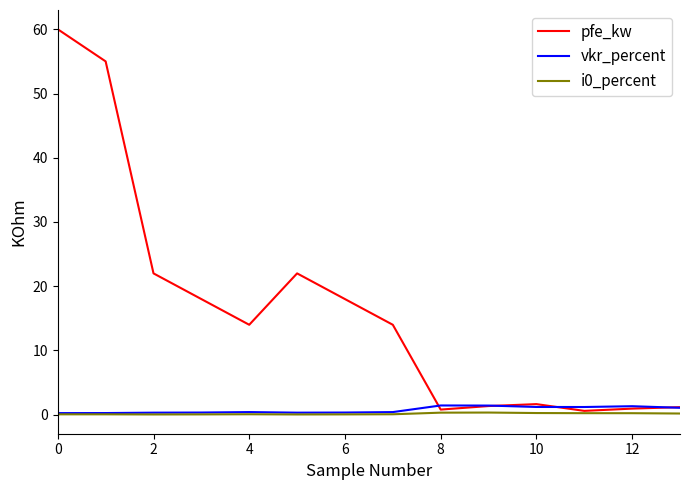

Which series has the widest spread of values?

pfe_kw